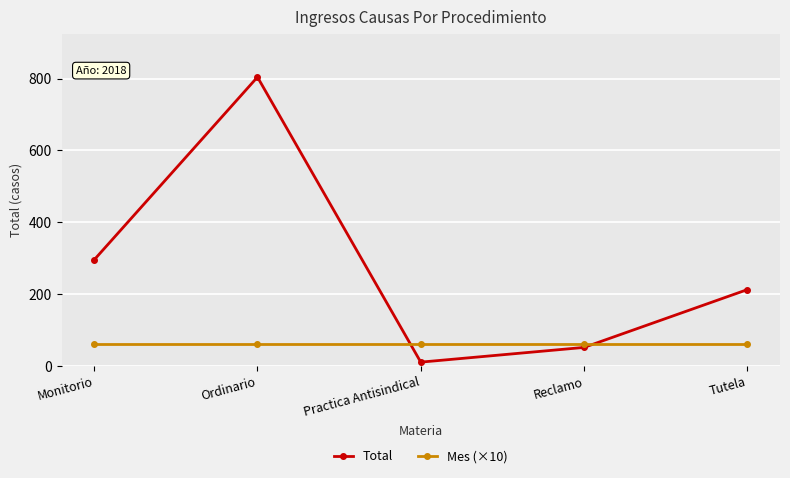

What is the maximum value for Mes (×10)?

60